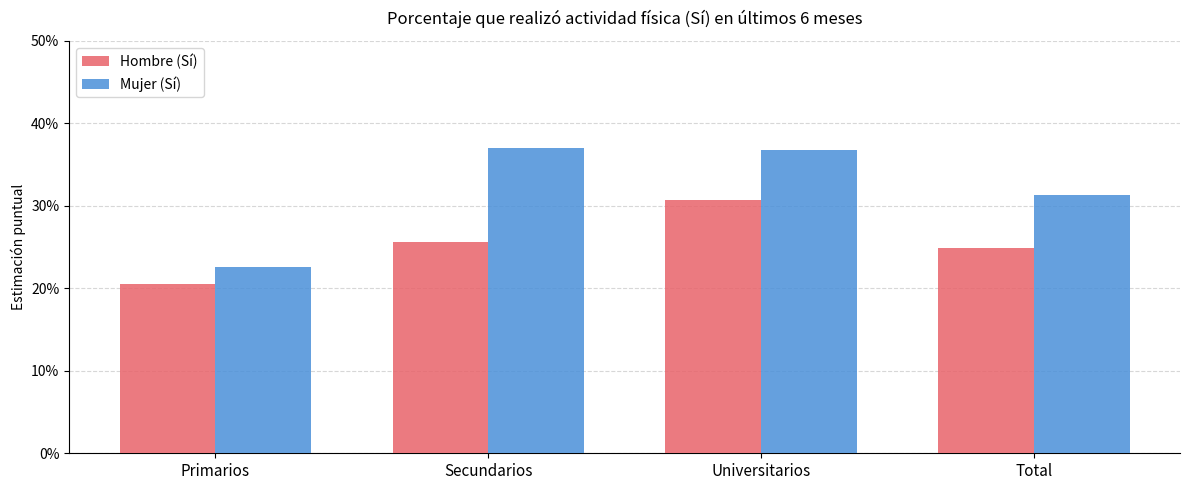

Does the chart contain any negative values?

No